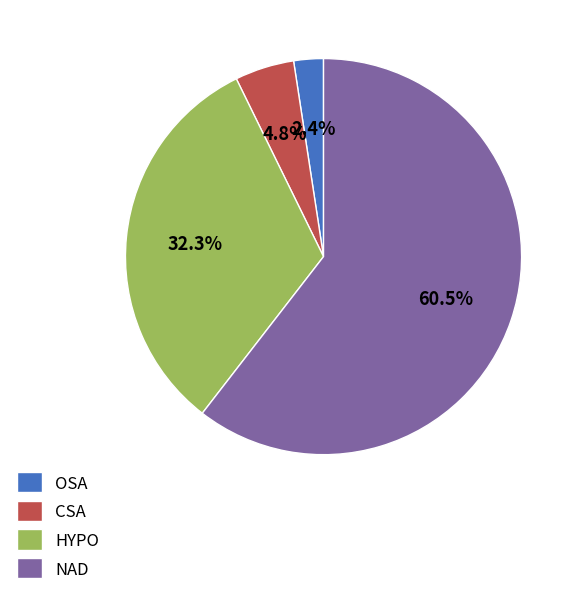

Rank the categories by value from highest to lowest.

NAD, HYPO, CSA, OSA